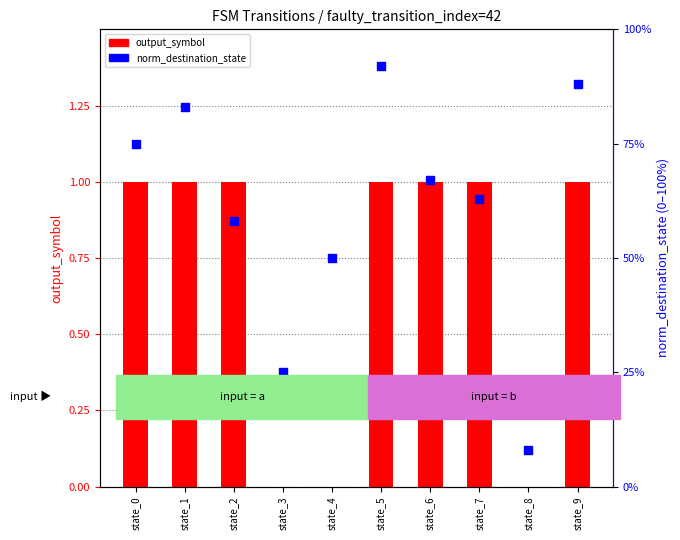

Which series has the widest spread of Y values?

output_symbol